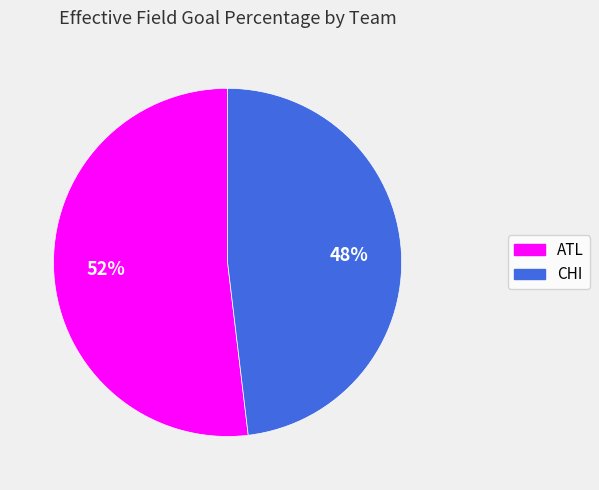

True or false: CHI accounts for 48% of the total.

True